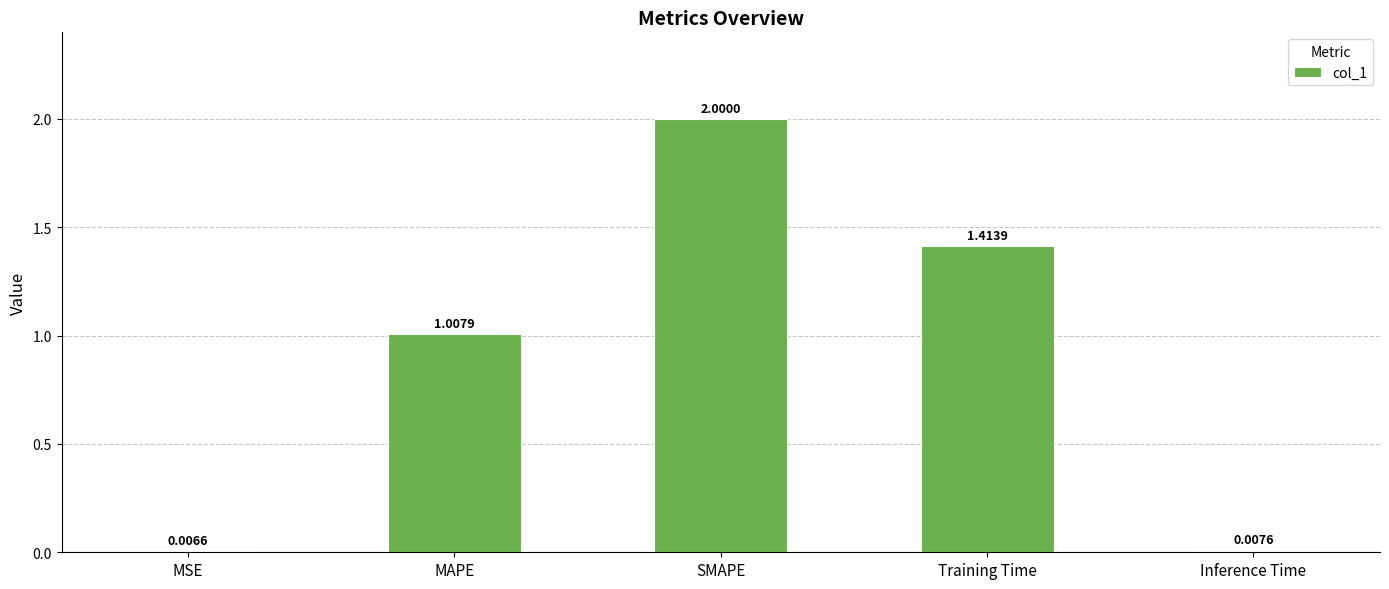

At which label does the data first exceed 1?

MAPE